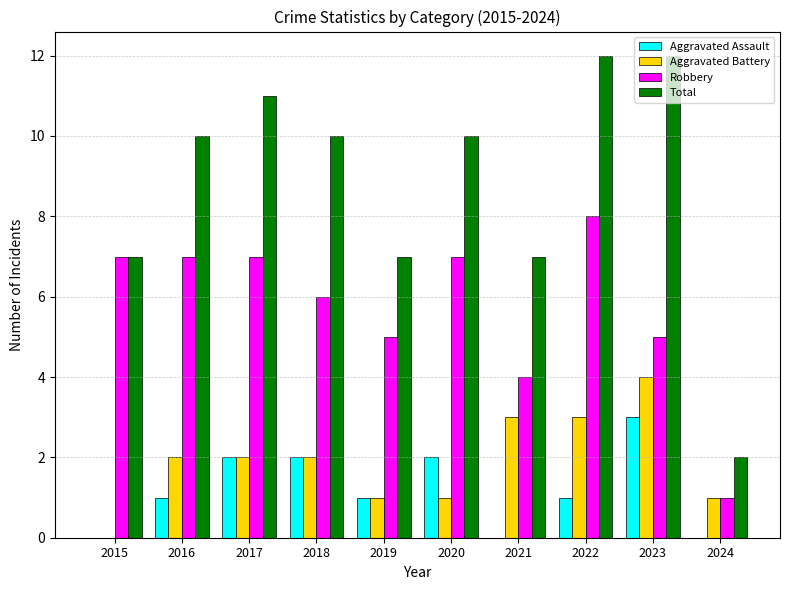

The value of Robbery at 2015 is 7. True or false?

True